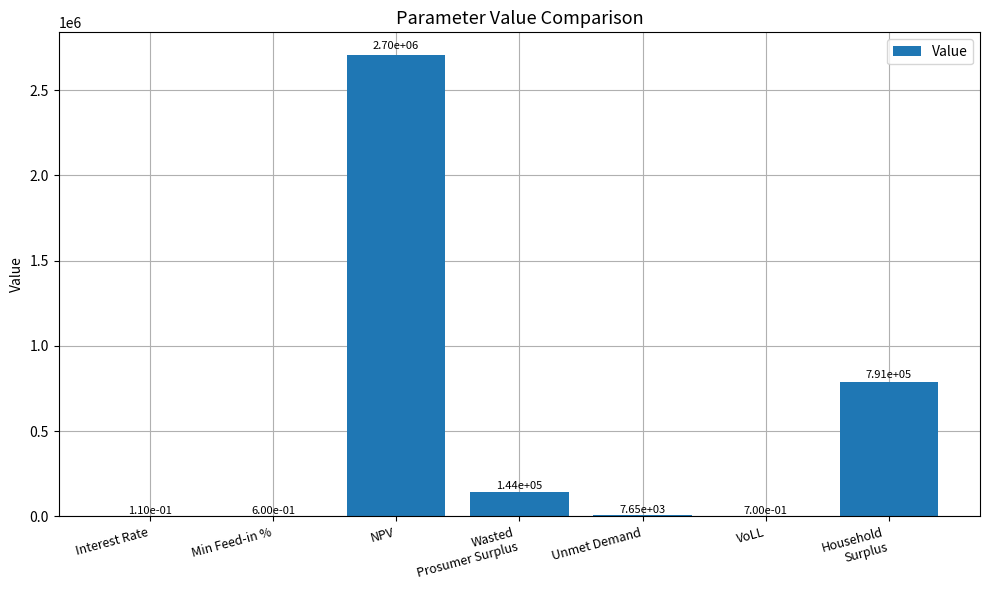

Which category has the highest value across all series?

NPV